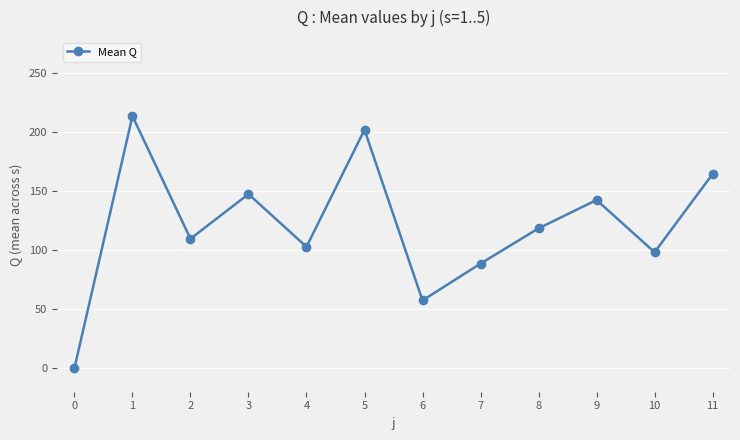

How many points are higher than both their immediate neighbors (excluding endpoints)?

4